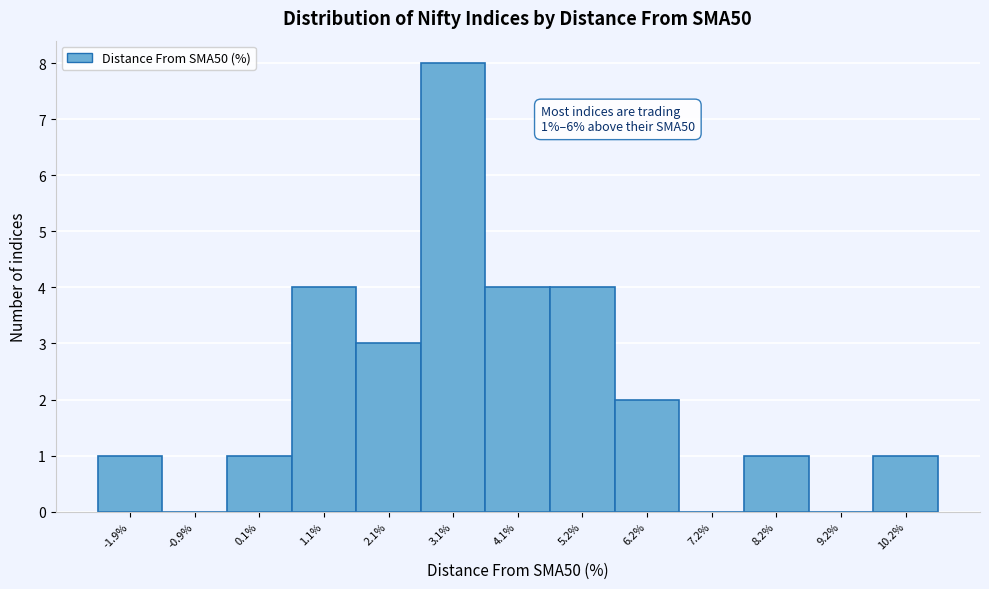

Which range on the x-axis has the tallest bar?

2.6 to 3.6